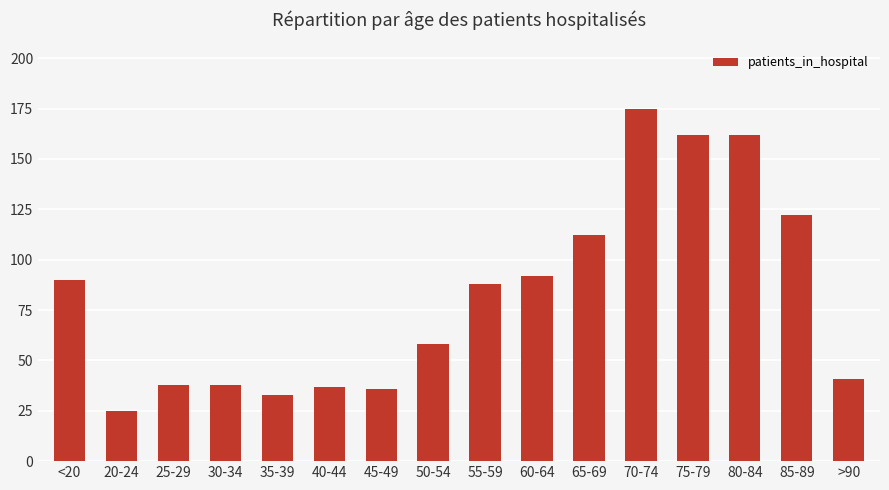

Are the bars grouped side by side (vs. stacked)?

No